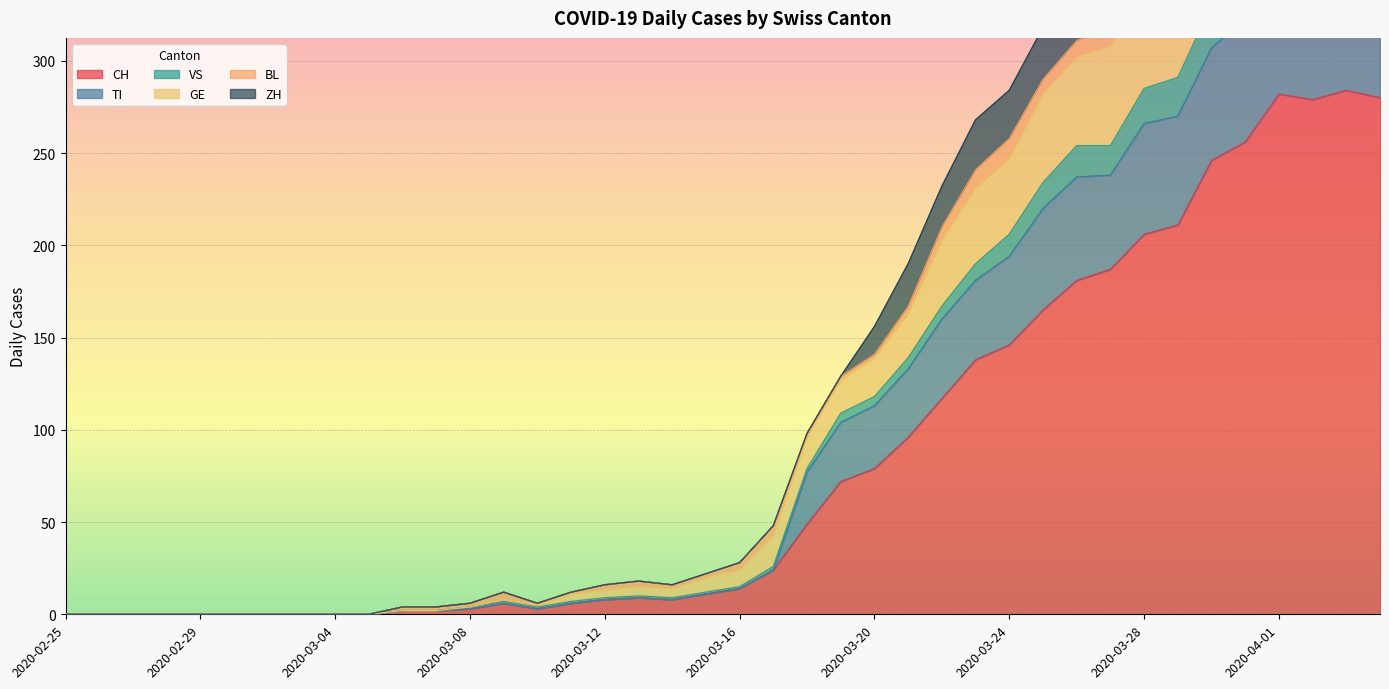

The CH series shows 309 at 2020-03-28. True or false?

False